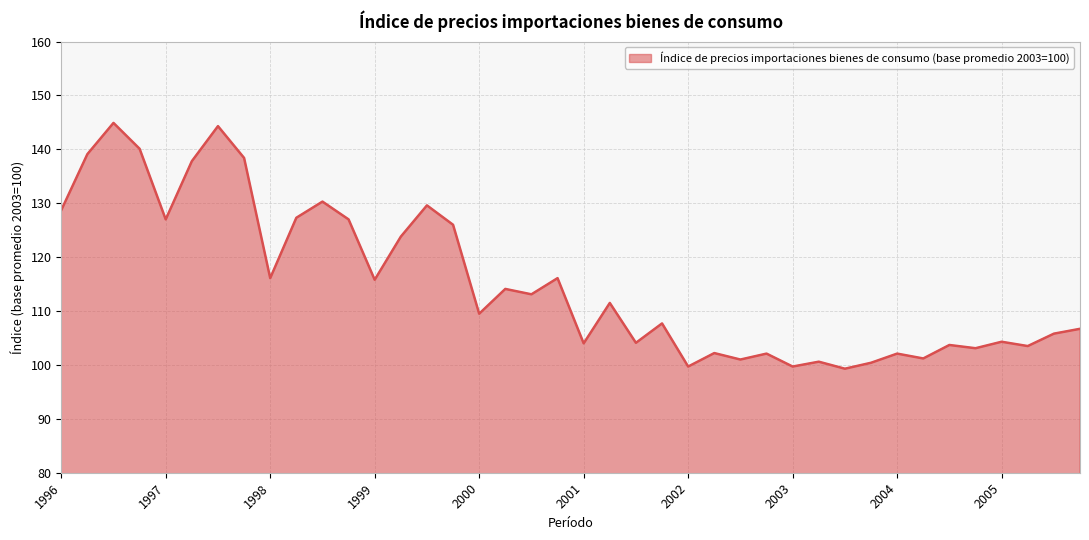

What is the minimum value shown in the chart?

99.3